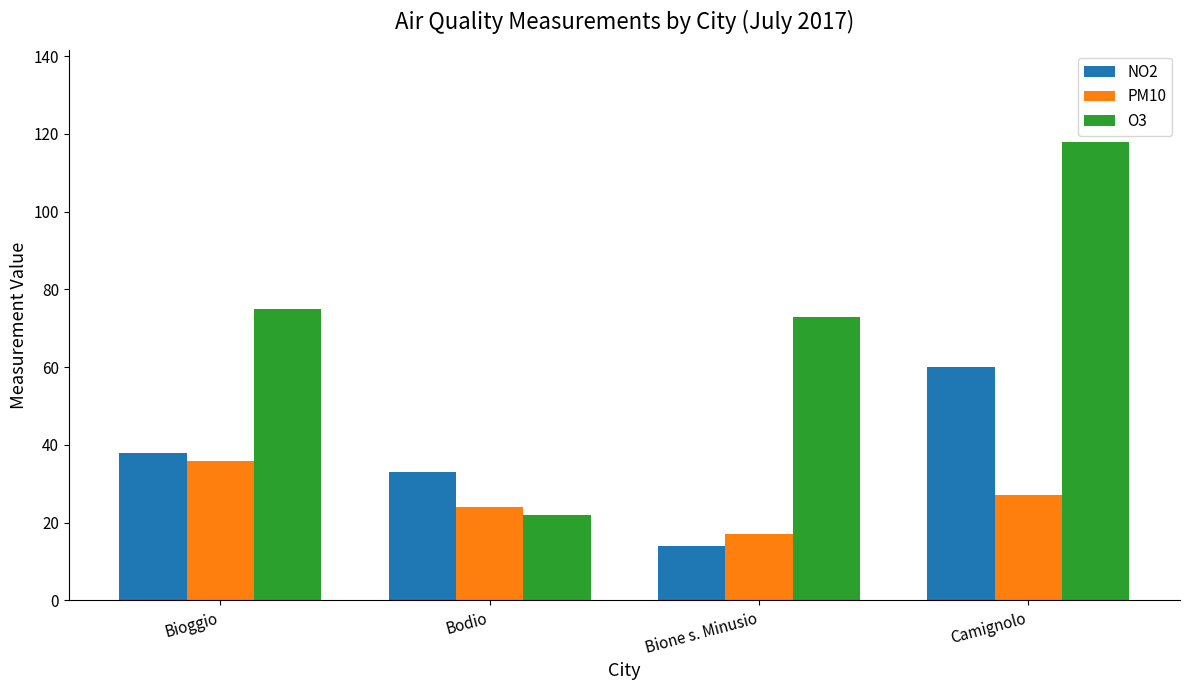

Between Bodio and Bione s. Minusio, which series saw the biggest shift?

O3